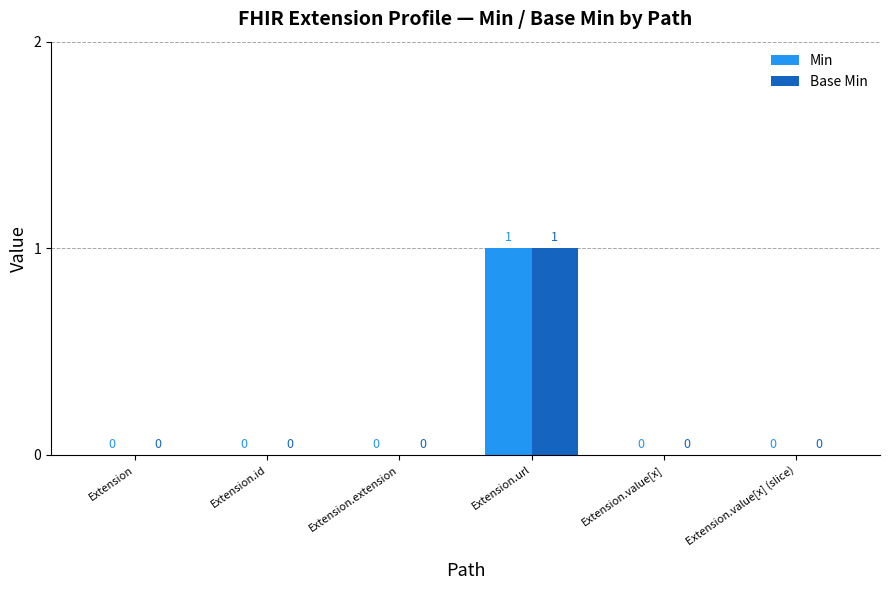

Are the bars horizontal?

No